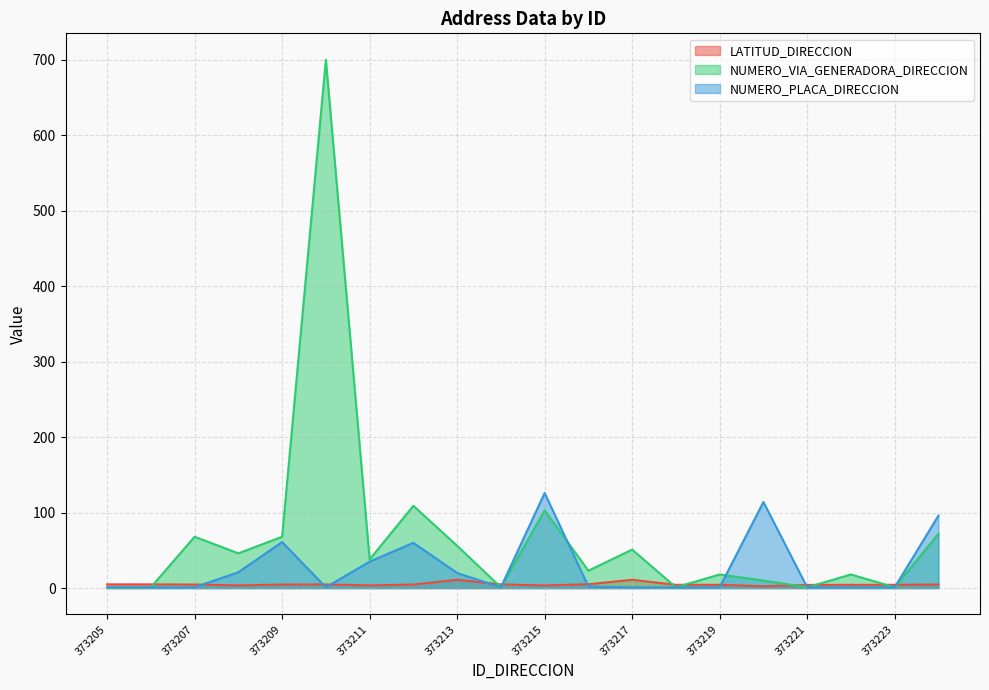

Which series has the widest spread of values?

NUMERO_VIA_GENERADORA_DIRECCION